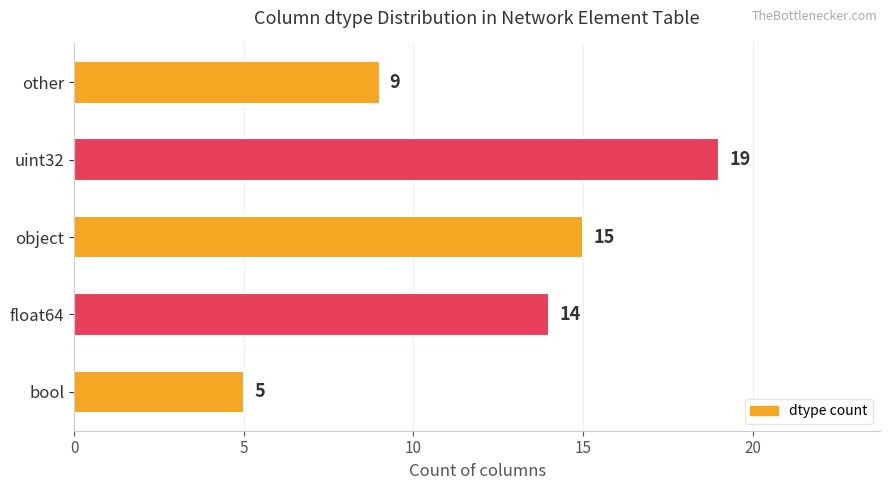

Are the bars horizontal?

Yes